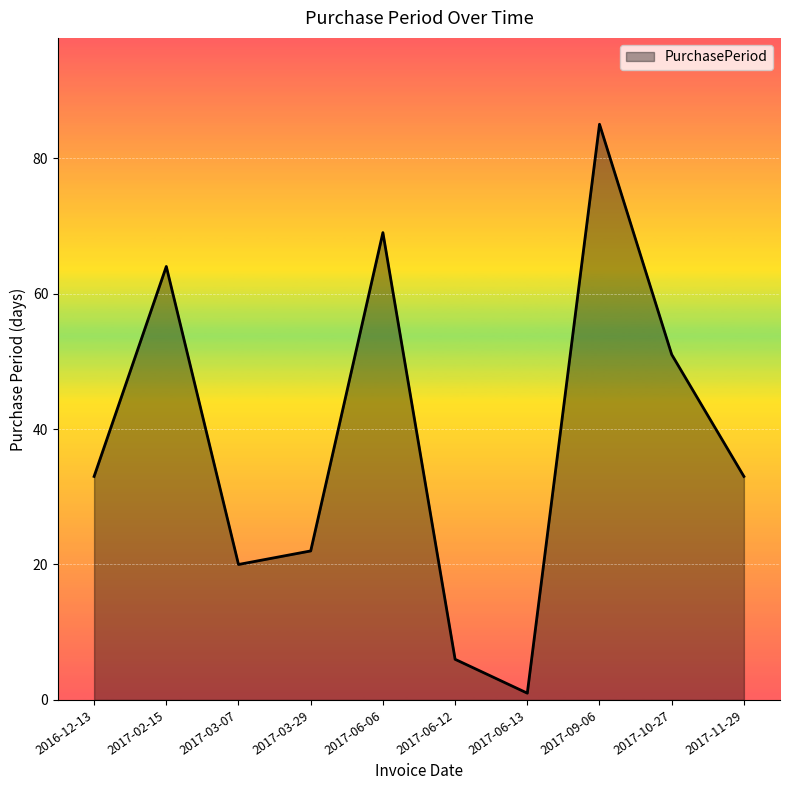

Does the chart display data point markers on the line(s)?

No